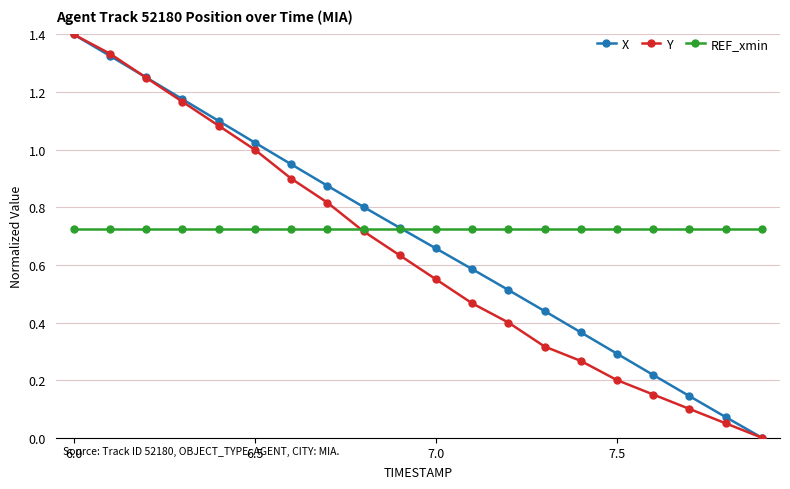

What is the sum of all Y values?

12.8